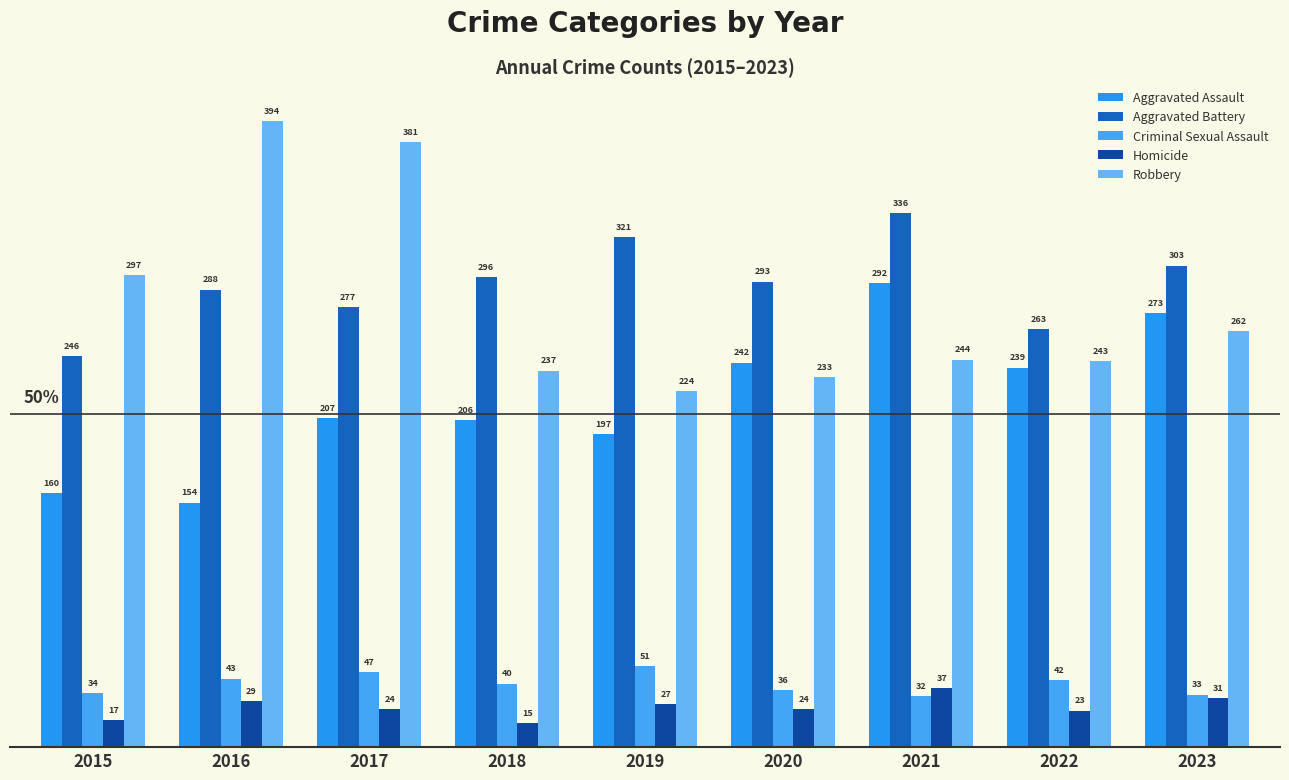

What is the average value of the Aggravated Battery series?

291